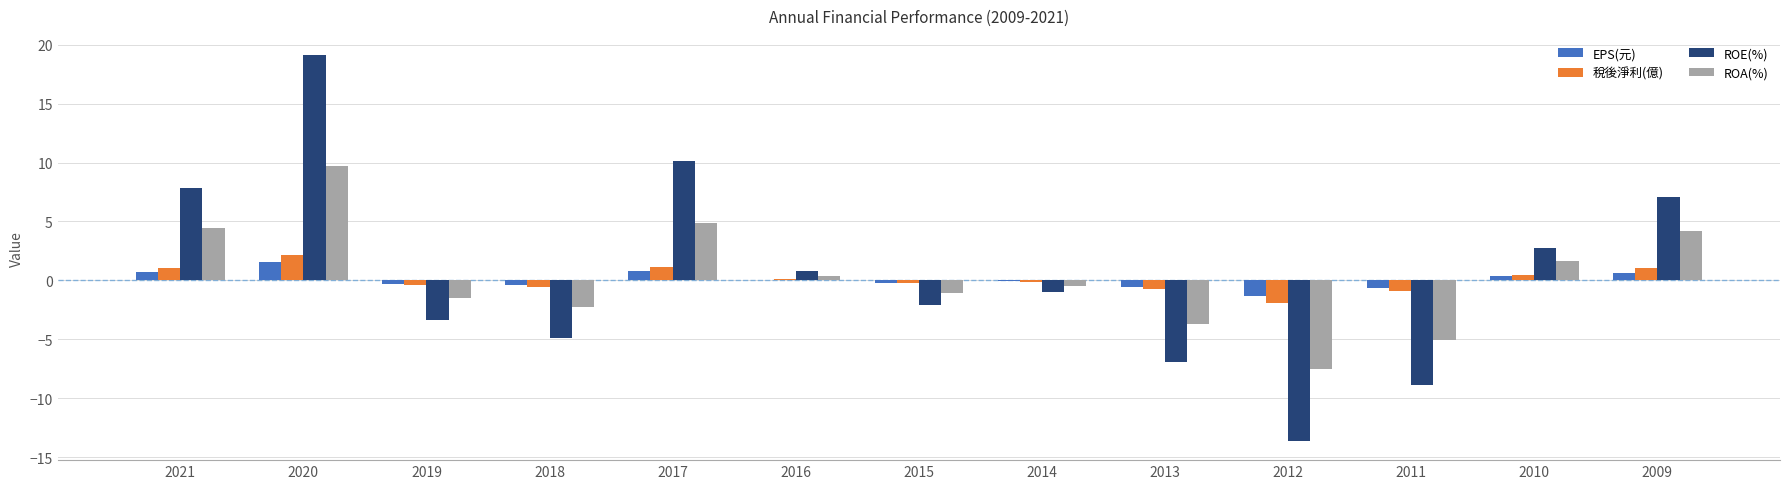

What are all the series names shown in the legend?

EPS(元), 稅後淨利(億), ROE(%), ROA(%)